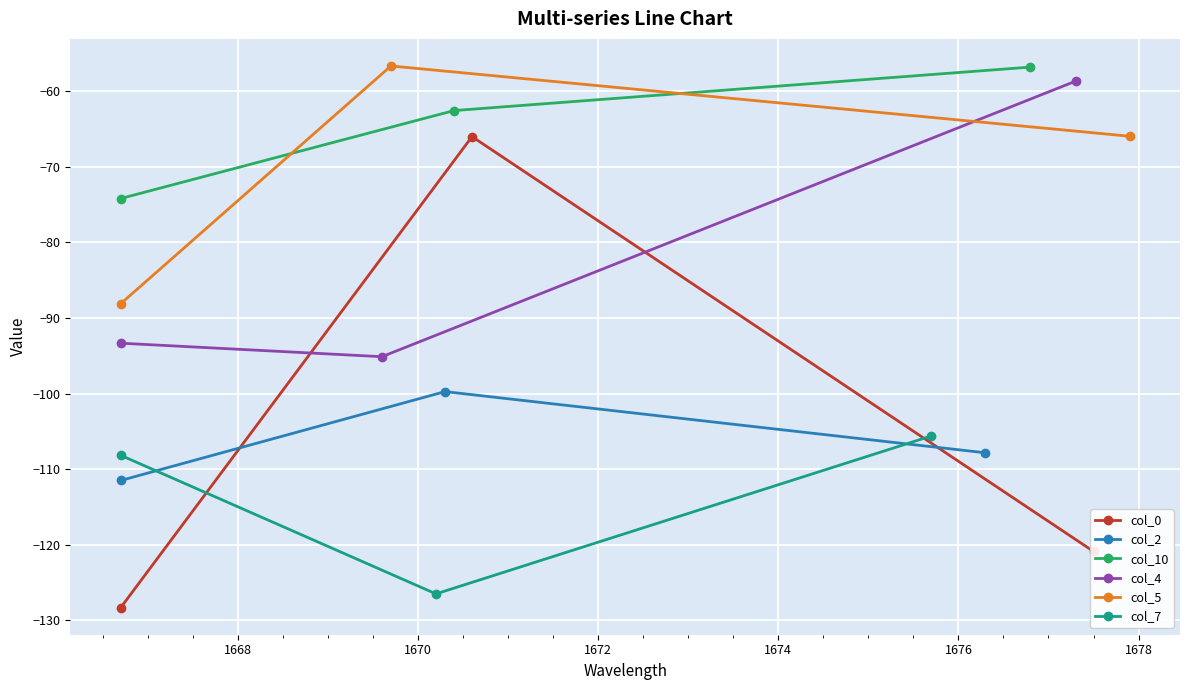

What is the value of the col_4 point at the 2nd from the left?

-95.1